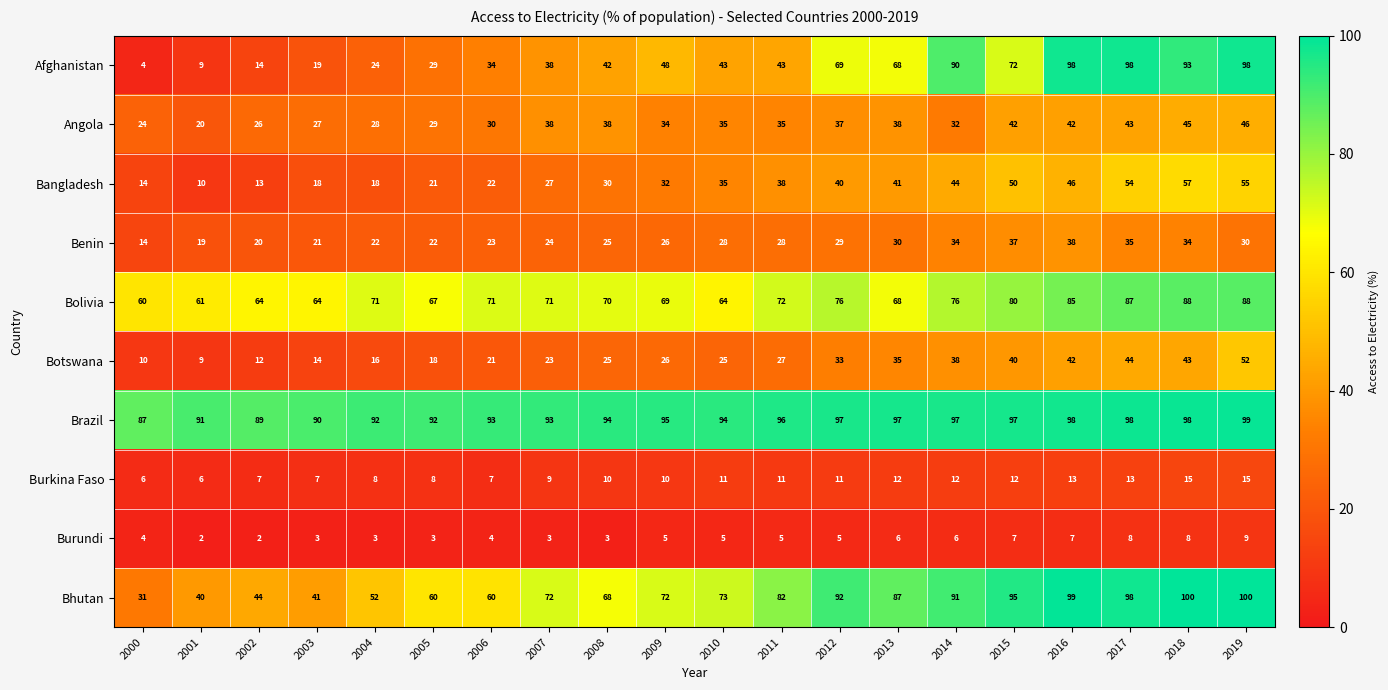

Which series changed the most between 2006 and 2016?

Afghanistan